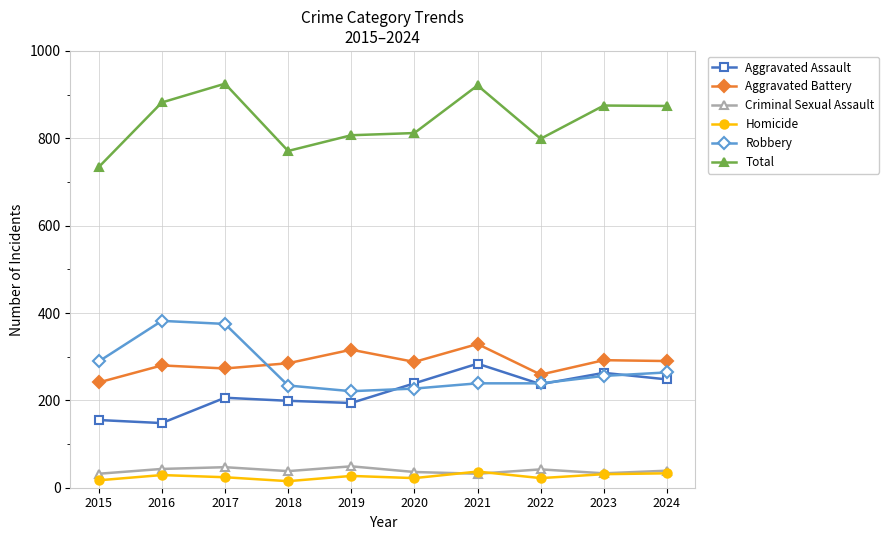

What is the highest value of the Robbery series?

382